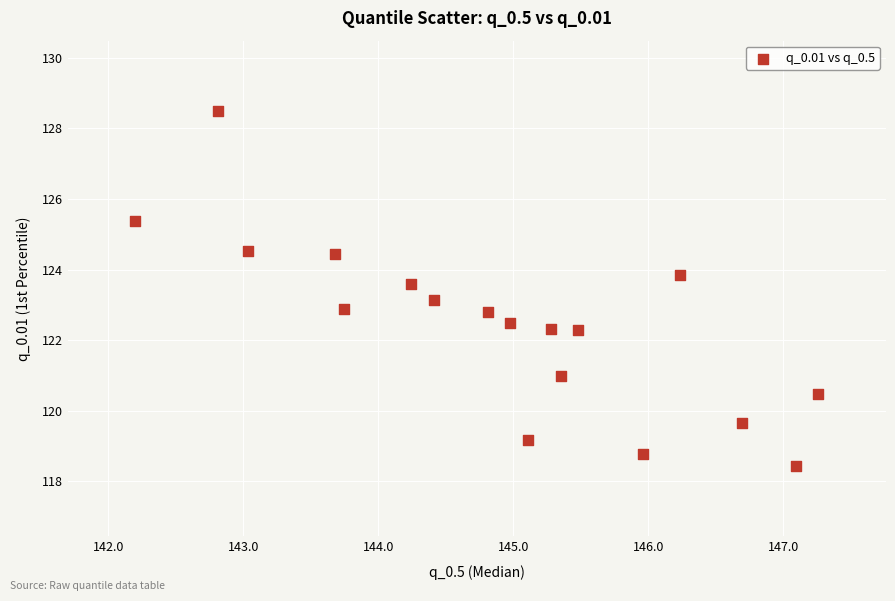

What is the range of X values (max minus min)?

5.1